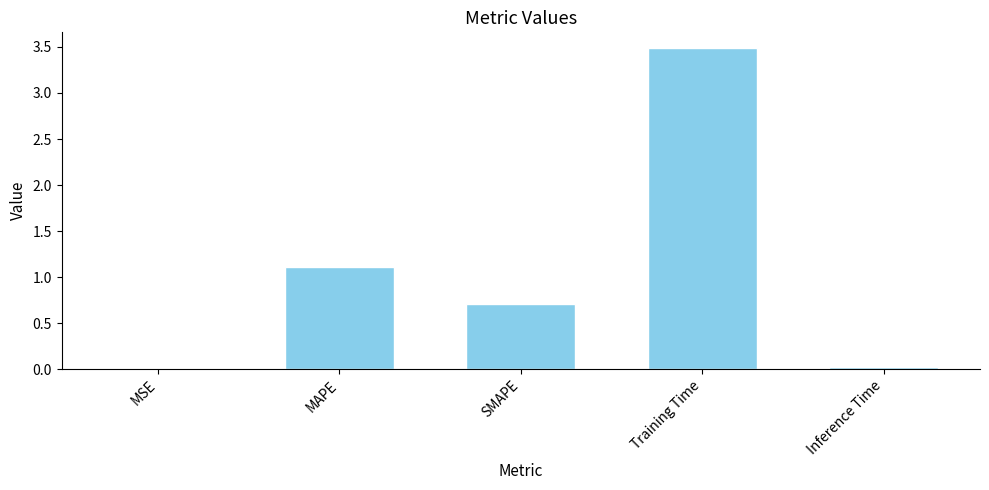

What is the sum of all values?

5.3